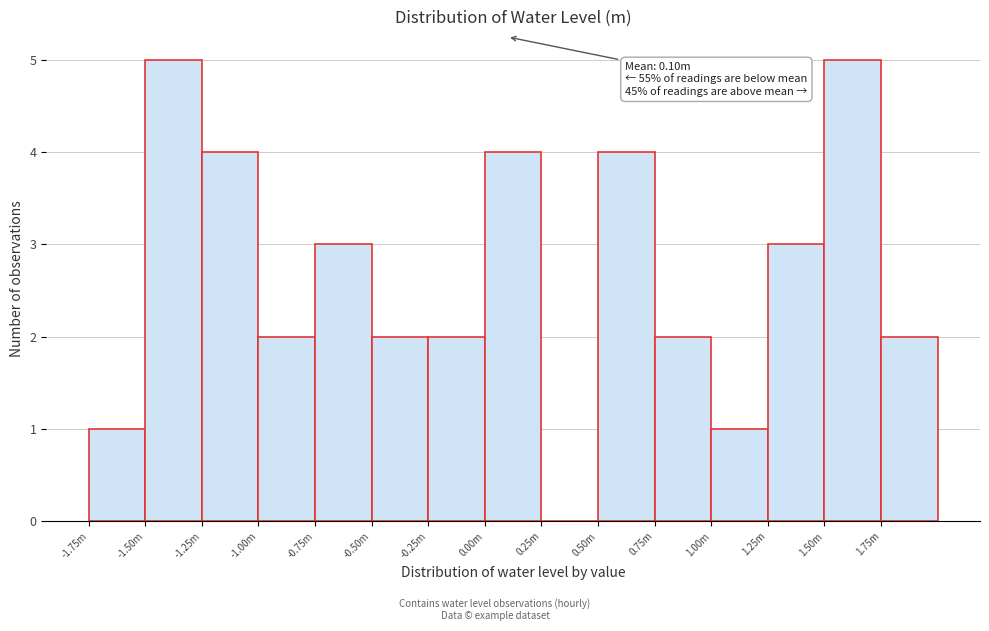

Reading left to right, list all the values displayed in this chart.

-1.75m=1	-1.50m=5	-1.25m=4	-1.00m=2	-0.75m=3	-0.50m=2	-0.25m=2	0.00m=4	0.25m=0	0.50m=4	0.75m=2	1.00m=1	1.25m=3	1.50m=5	1.75m=2